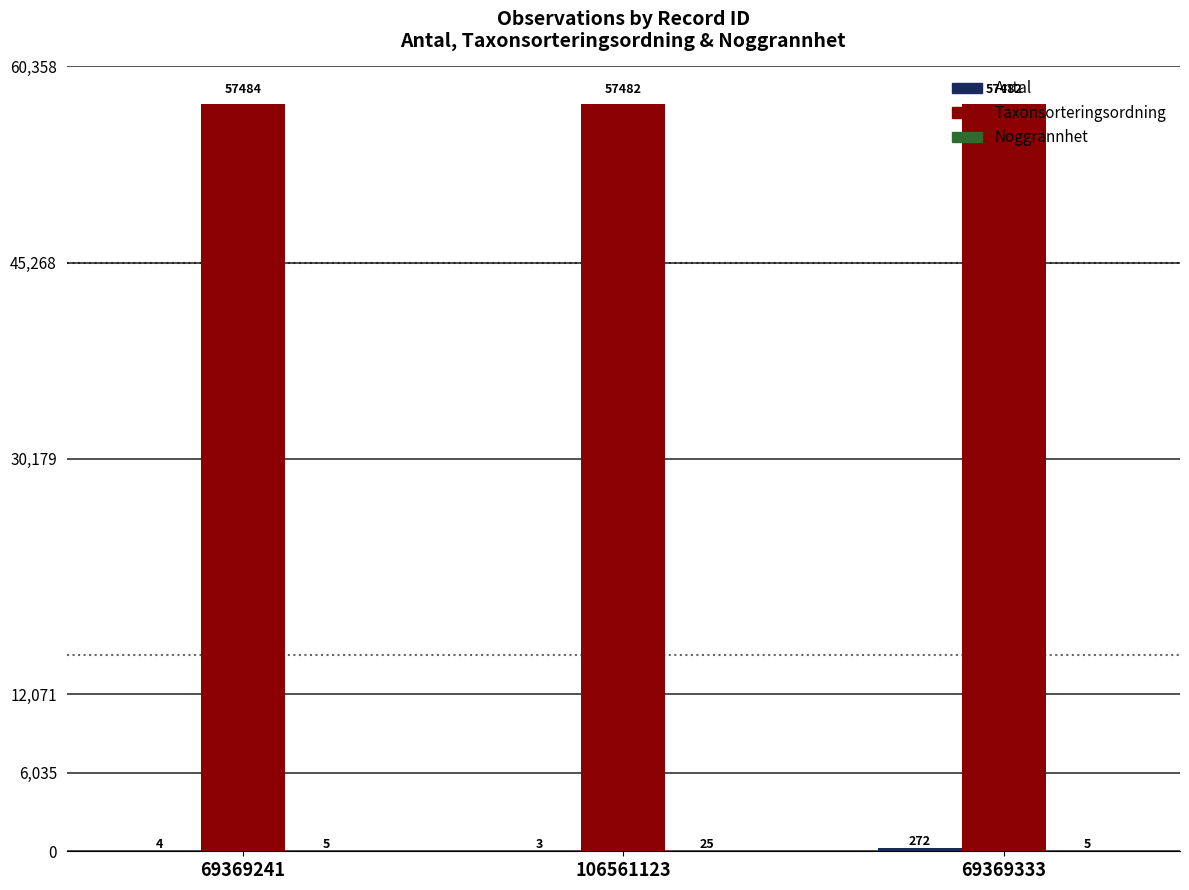

What is the sum of the Taxonsorteringsordning values at 69369241 and 106561123?

114966